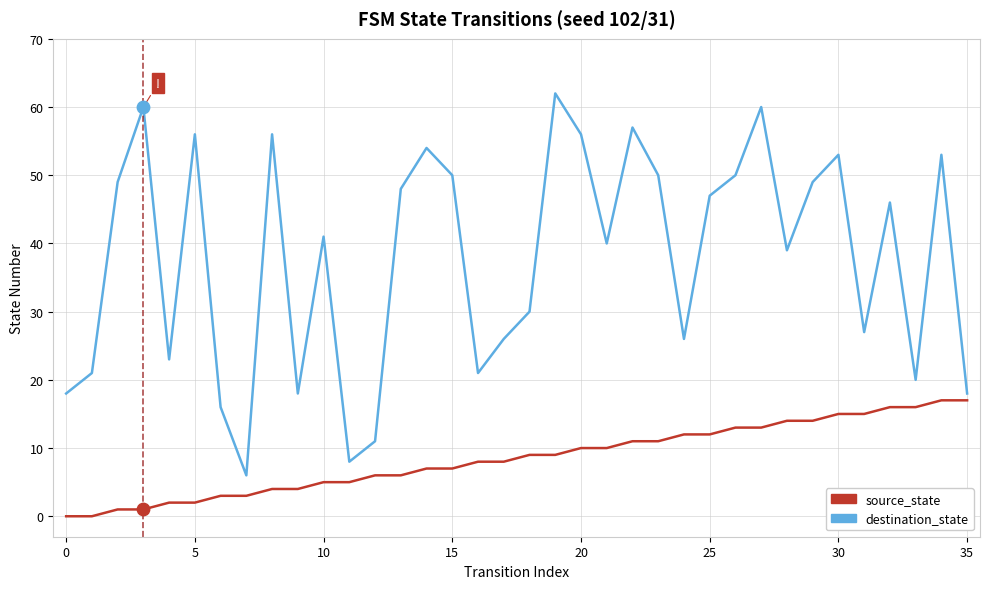

Which series has the widest spread of values?

destination_state